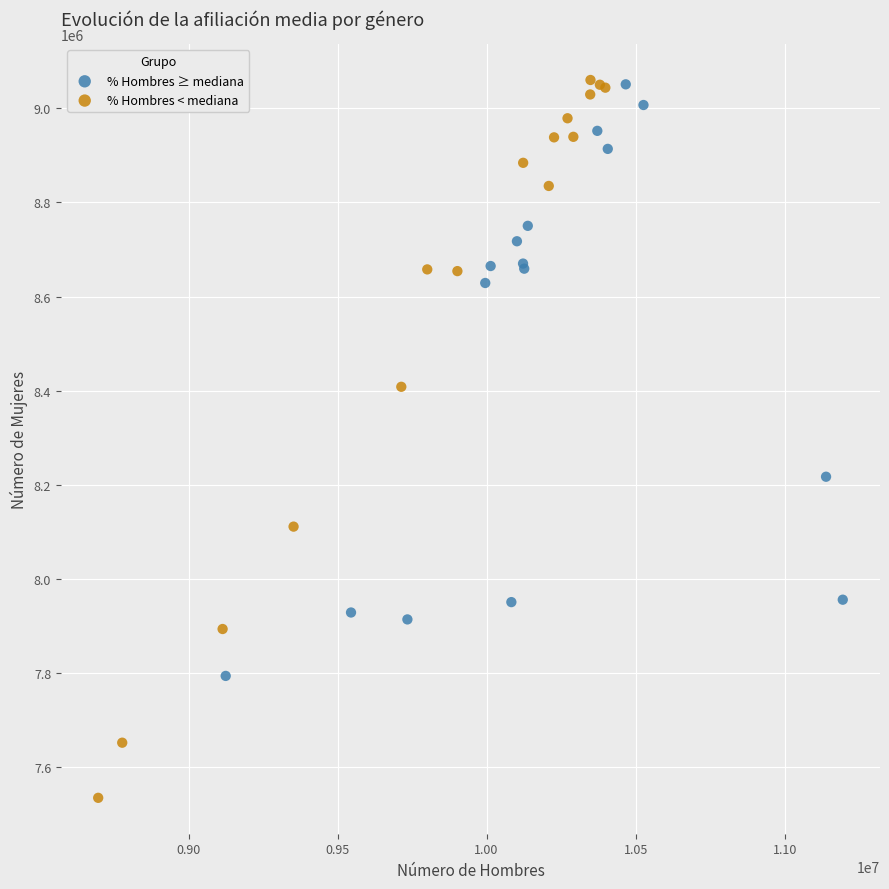

Which series reaches the minimum Y coordinate?

% Hombres < mediana